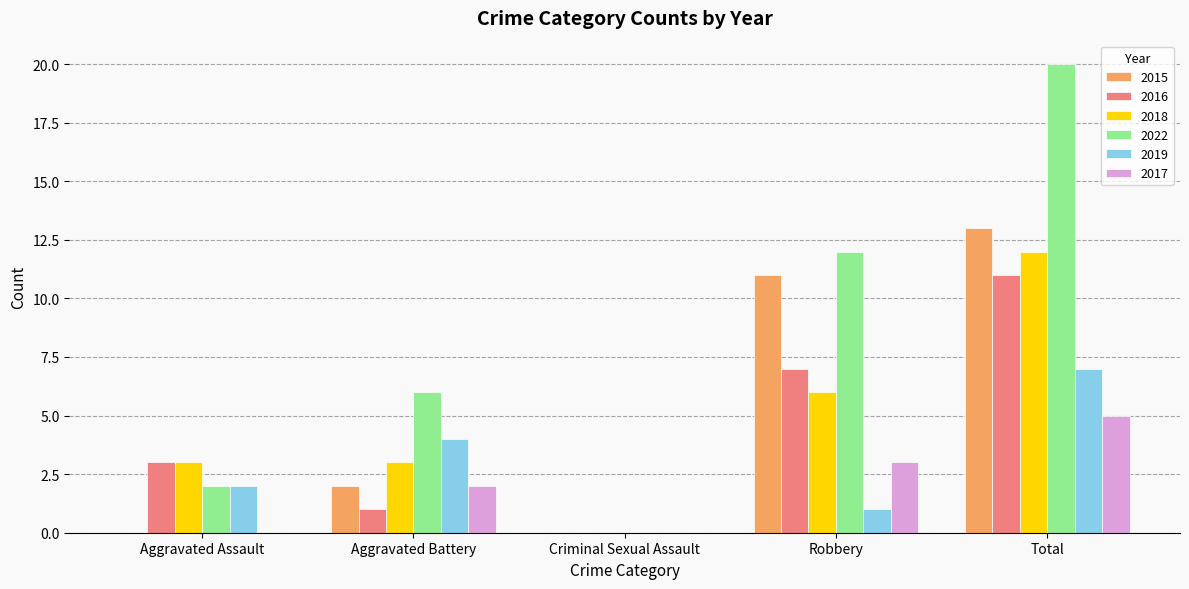

Reading left to right, transcribe all the data shown in this chart.

2015: 0	2	0	11	13
2016: 3	1	0	7	11
2018: 3	3	0	6	12
2022: 2	6	0	12	20
2019: 2	4	0	1	7
2017: 0	2	0	3	5